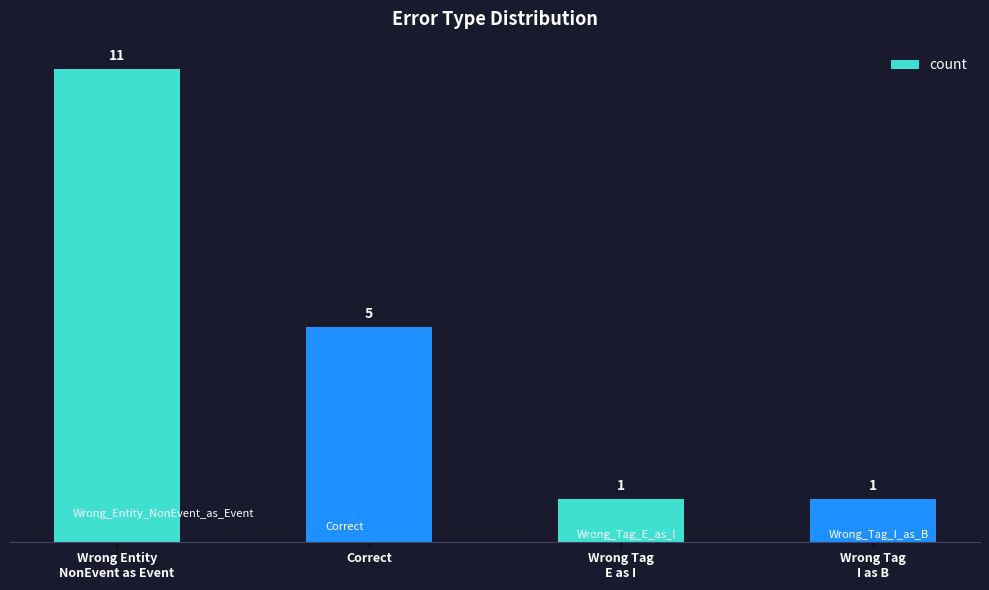

What is the sum of the values at Wrong Tag
E as I and Wrong Entity
NonEvent as Event?

12